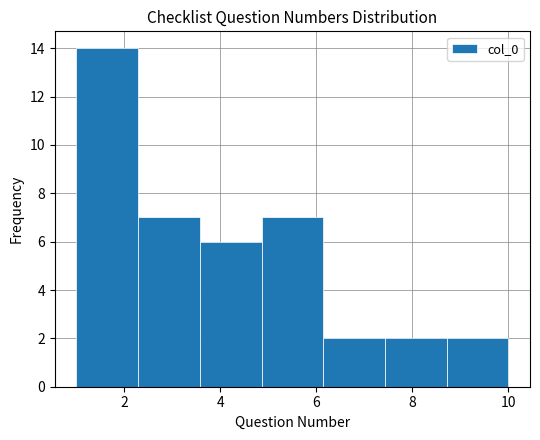

Reading left to right, list every bar in this chart as the range it spans on the x-axis followed by its height. Neither the bar edges nor the heights are printed on the chart, so give them approximately, as read against the axes.

1.0 to 2.2: 14
2.2 to 3.6: 7
3.6 to 4.8: 6
4.8 to 6.2: 7
6.2 to 7.4: 2
7.4 to 8.8: 2
8.8 to 10.0: 2